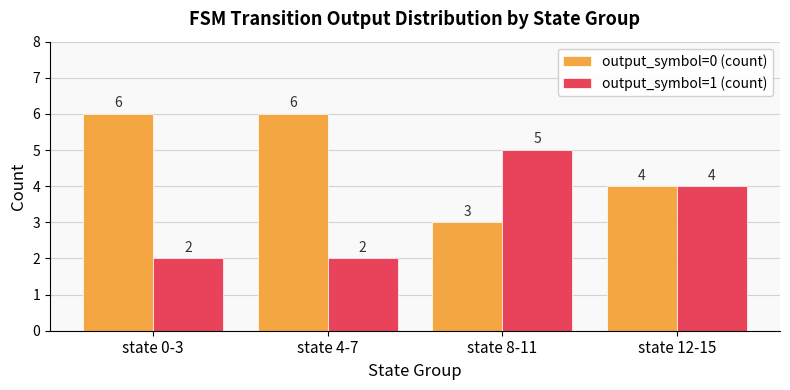

Reading left to right, list all the values displayed in this chart.

output_symbol=0 (count): state 0-3=6	state 4-7=6	state 8-11=3	state 12-15=4
output_symbol=1 (count): state 0-3=2	state 4-7=2	state 8-11=5	state 12-15=4